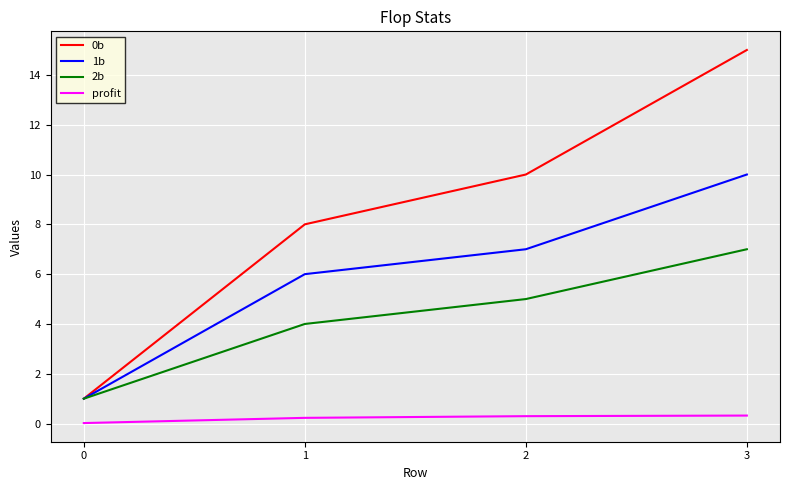

True or false: 2b and profit intersect in this chart.

False